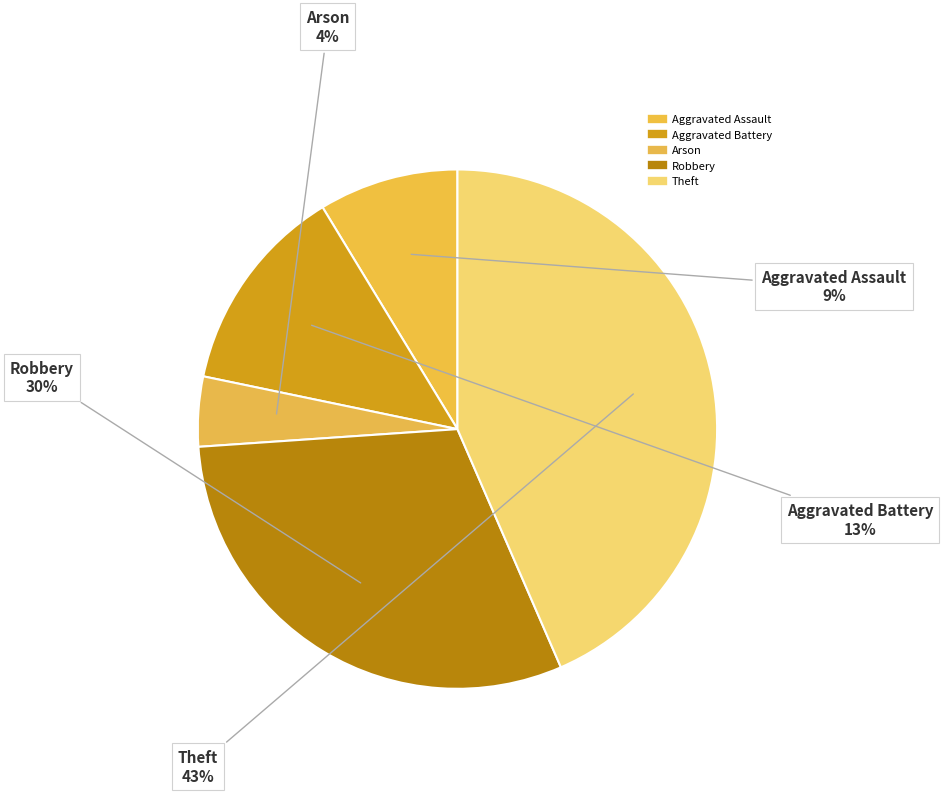

What is the smallest slice in the pie chart?

Arson